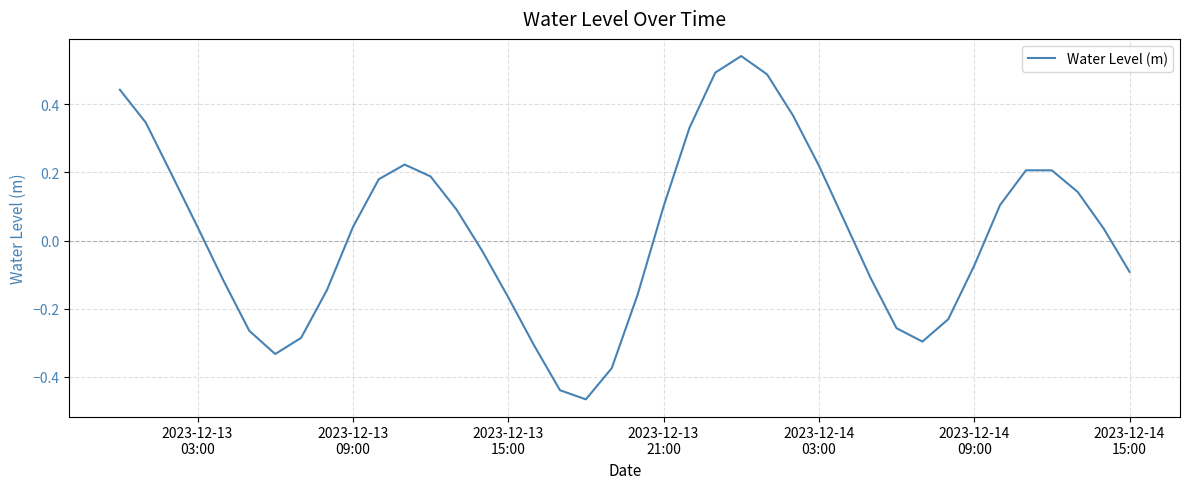

How many lines are shown in the chart?

1